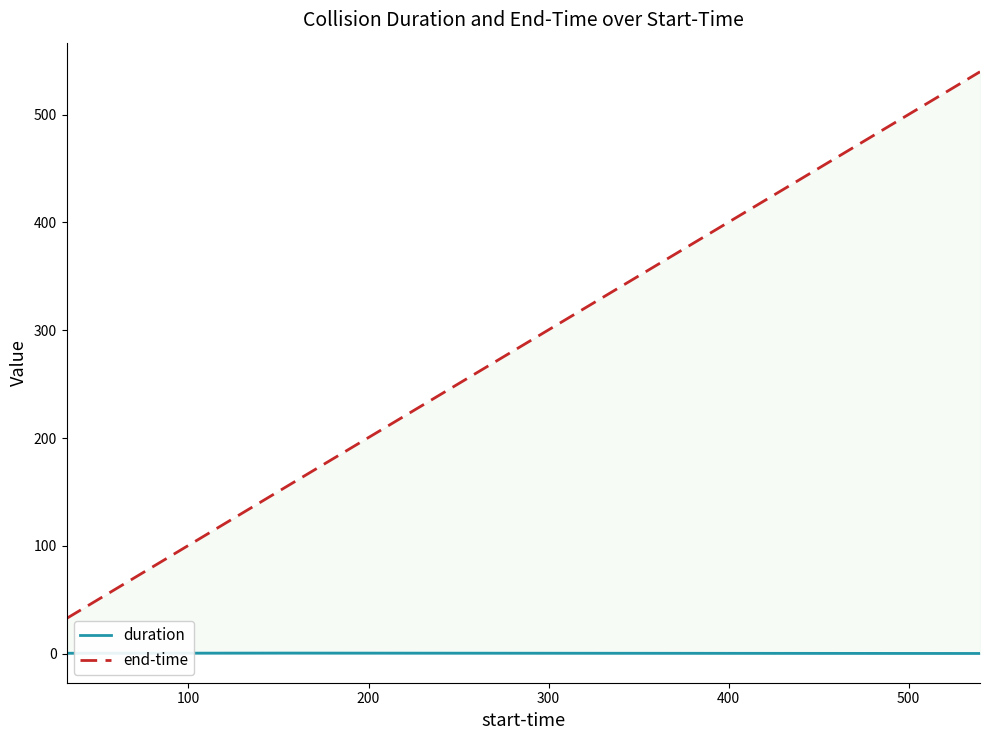

Which series has the largest total across all categories?

end-time